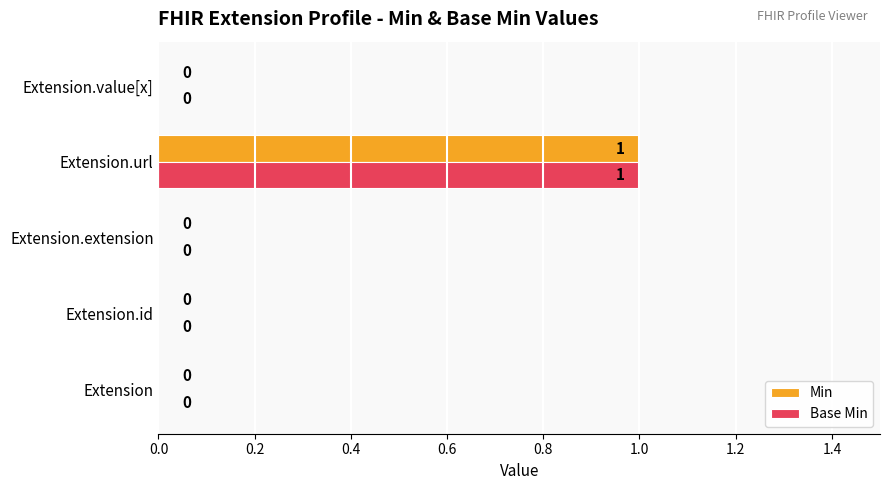

Which category has the highest value across all series?

Extension.url